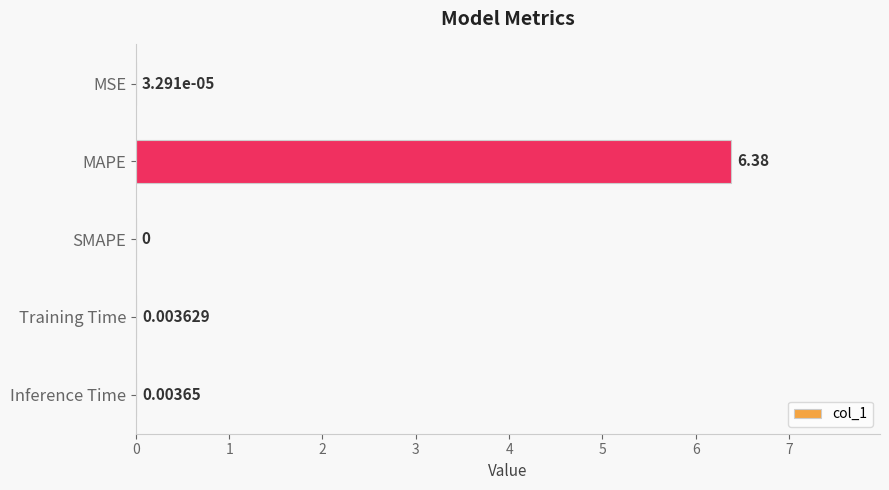

At which category does the chart reach its peak across all series?

MAPE